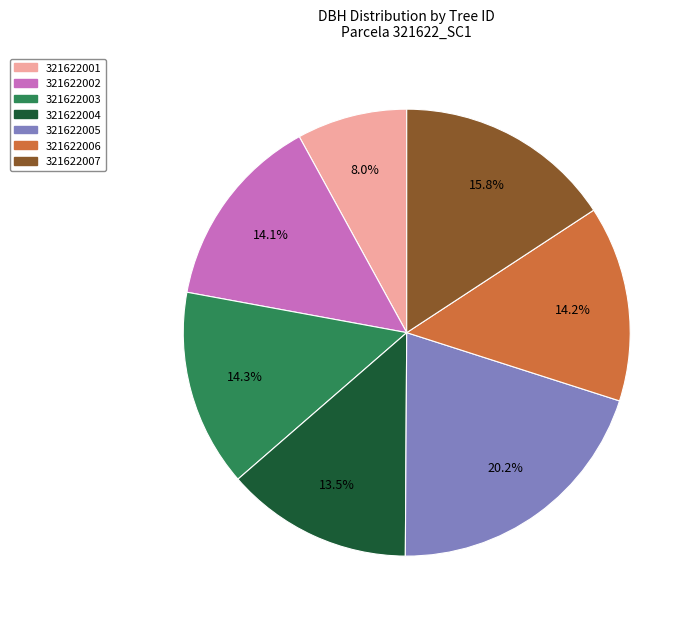

Does any single category account for the majority?

No